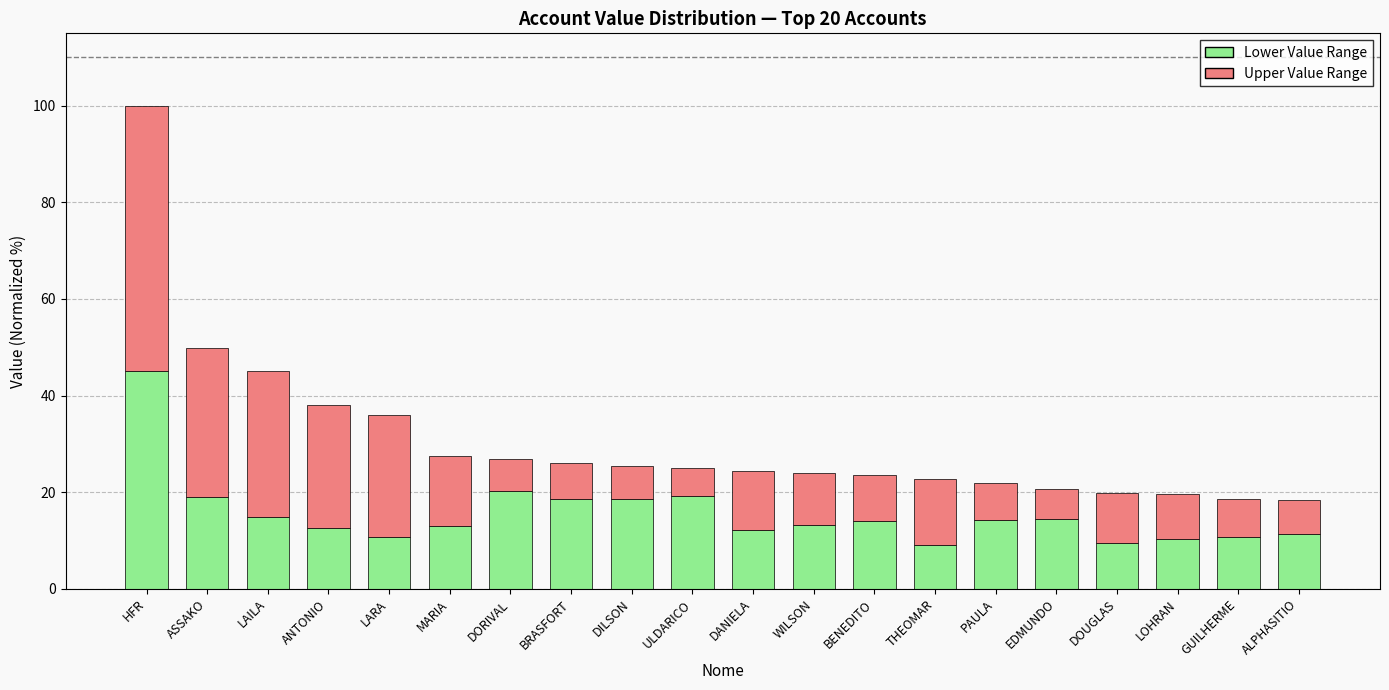

The Lower Value Range series shows 9.8 at EDMUNDO. True or false?

False